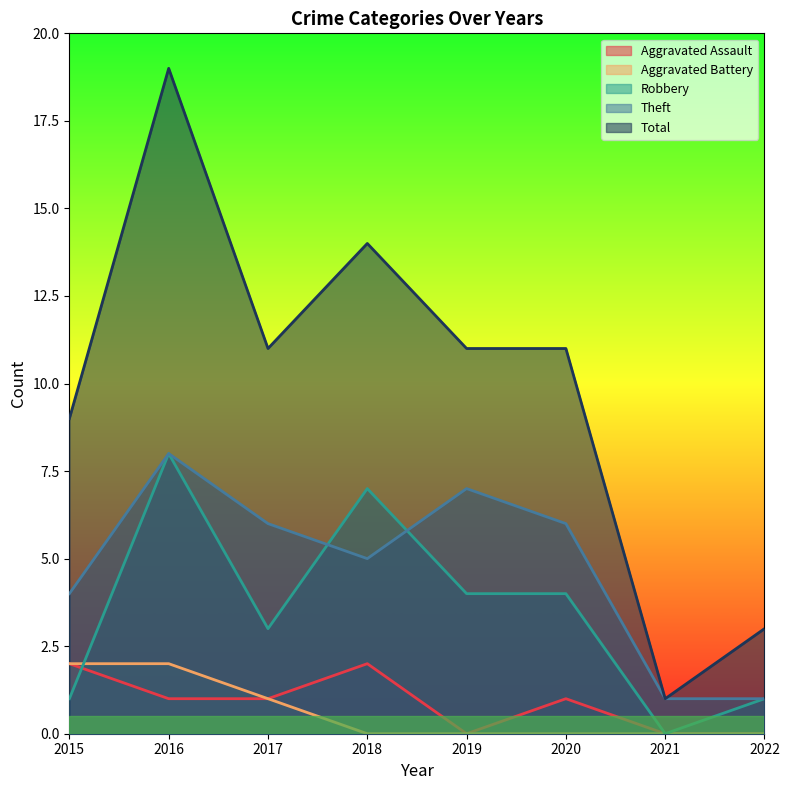

How many lines are shown in the chart?

5